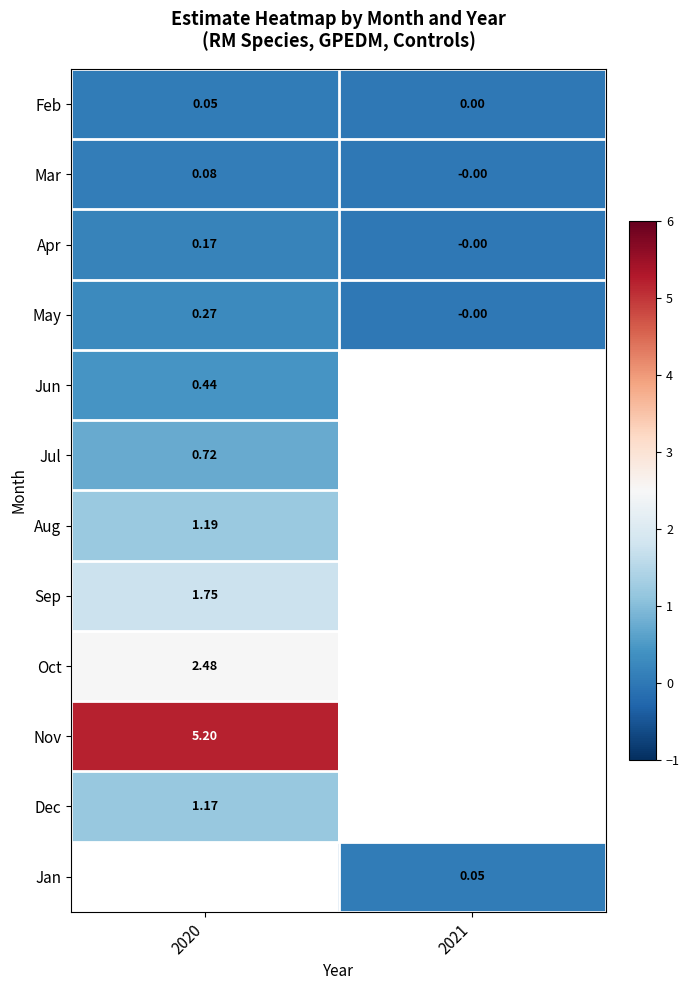

Which category has the lowest value in the Mar series?

2021